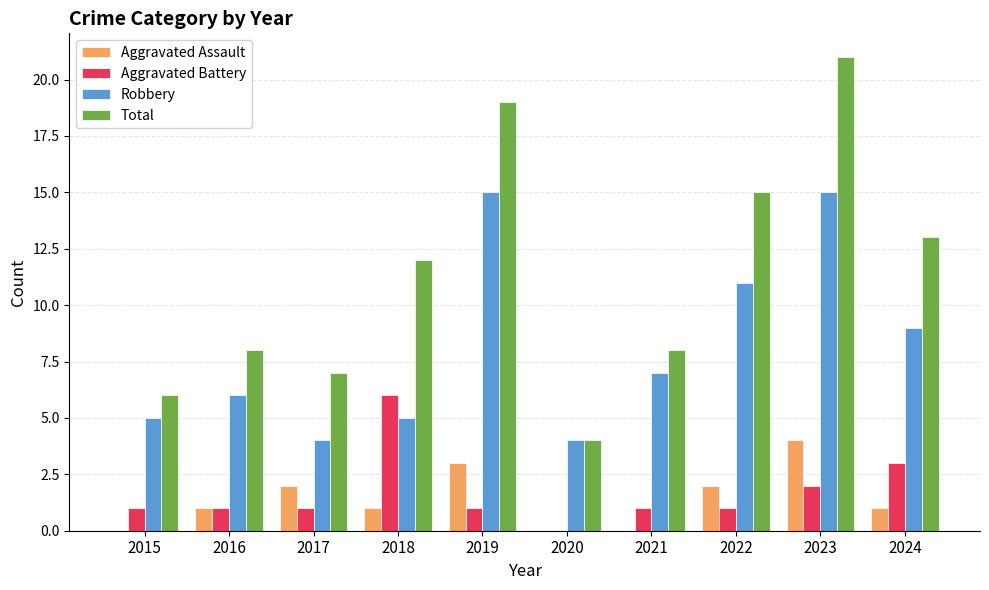

How many groups of bars are there?

10